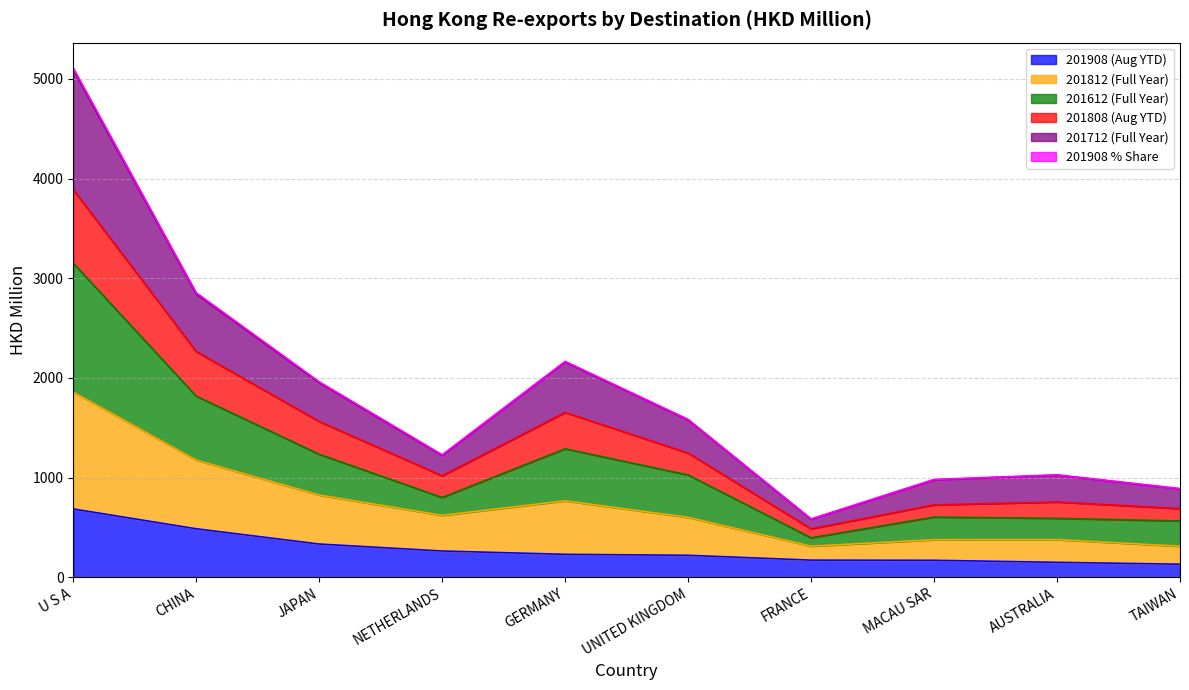

At which category is the sum across all series the highest?

U S A